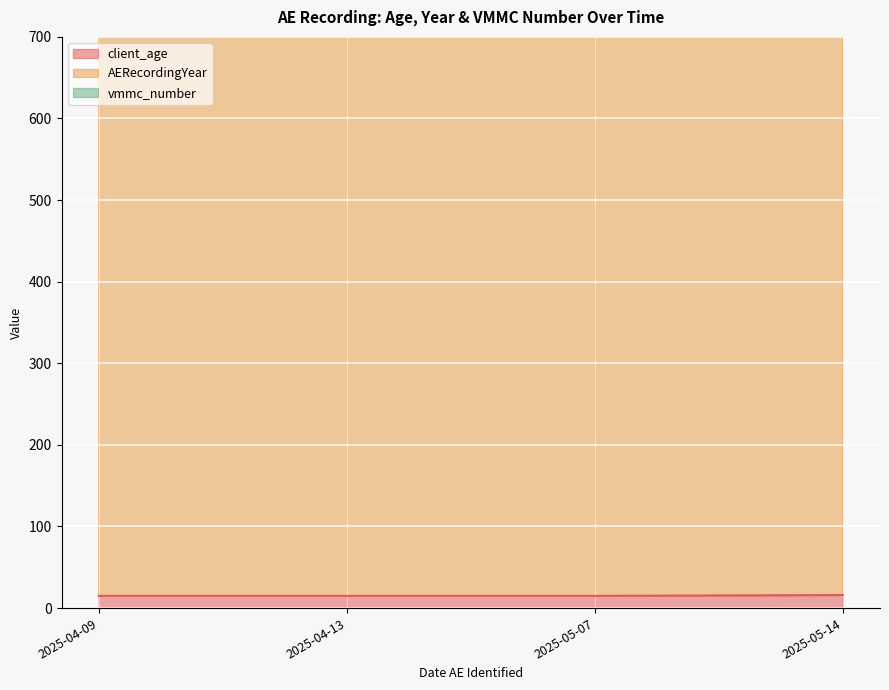

True or false: vmmc_number has more than 2 interior local peaks.

False